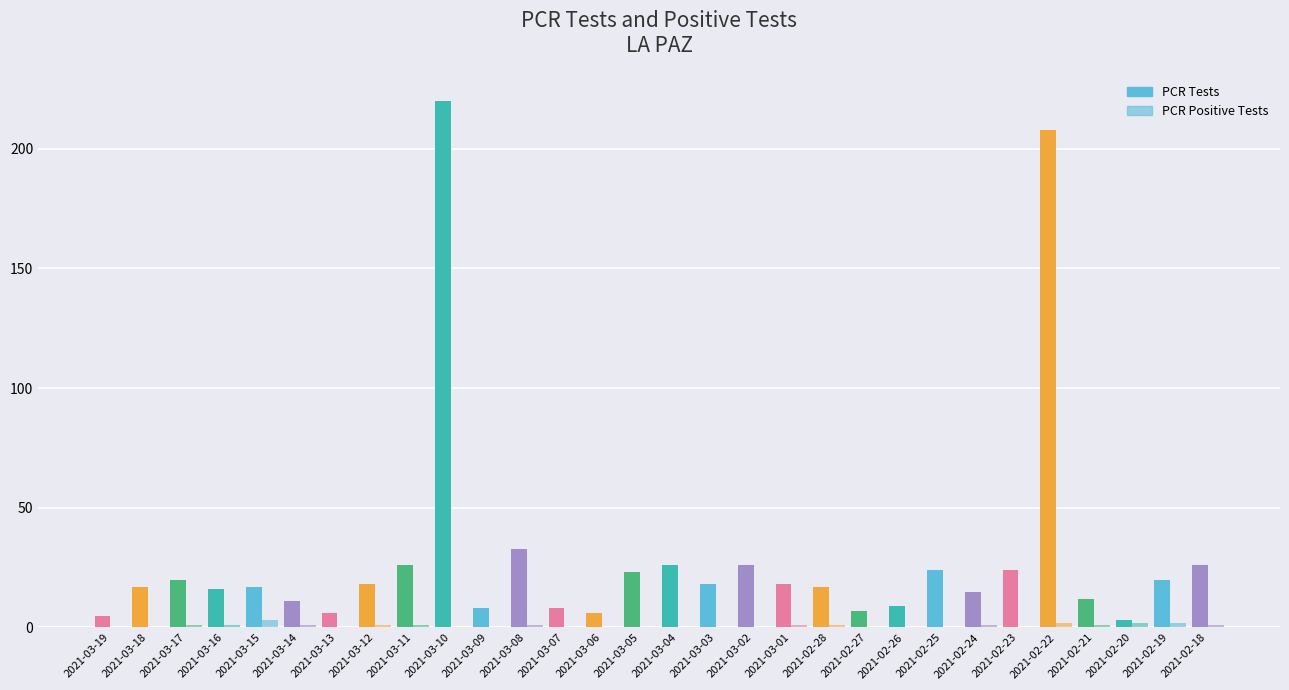

Rank the series by their average value, from lowest to highest.

PCR Positive Tests, PCR Tests